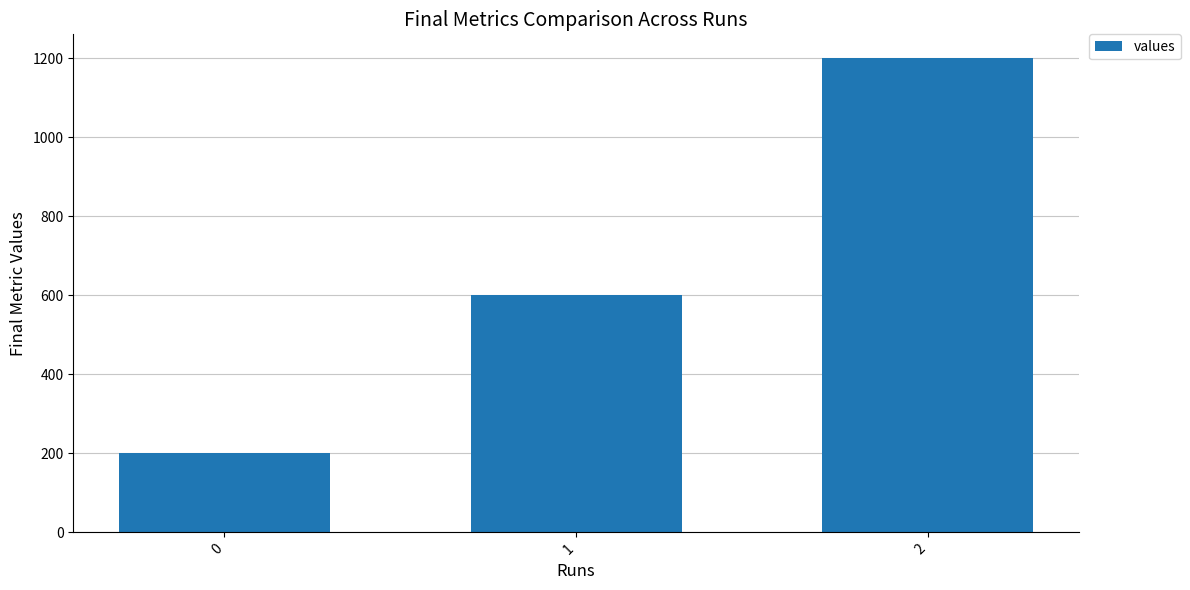

How many values are below 600?

1